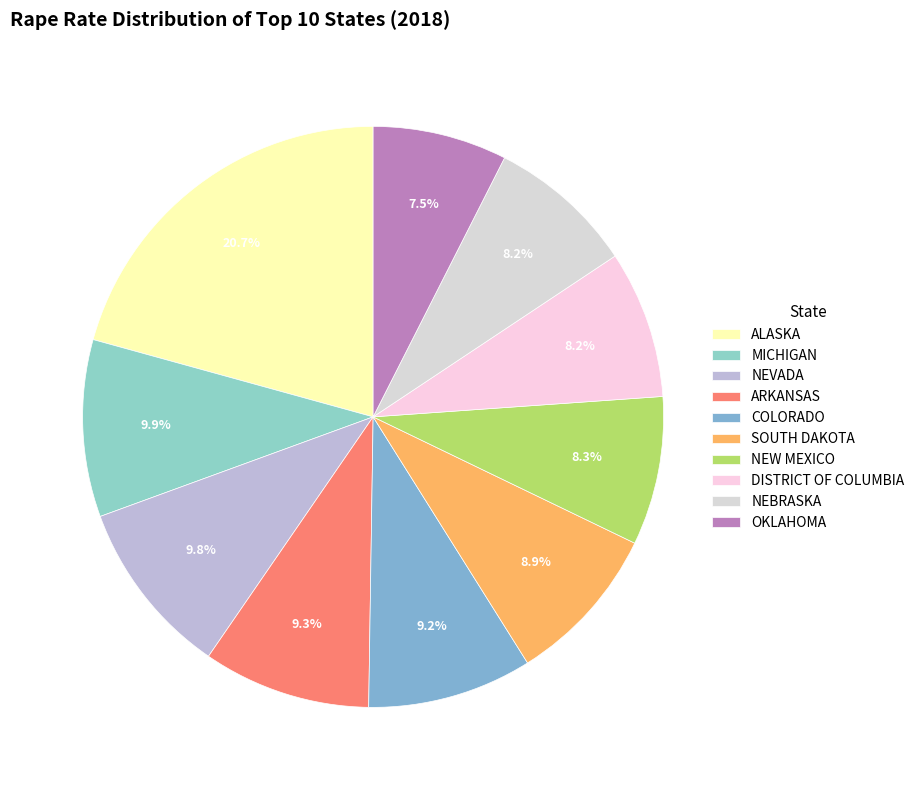

To the nearest percent, what percentage of the pie is MICHIGAN?

10%